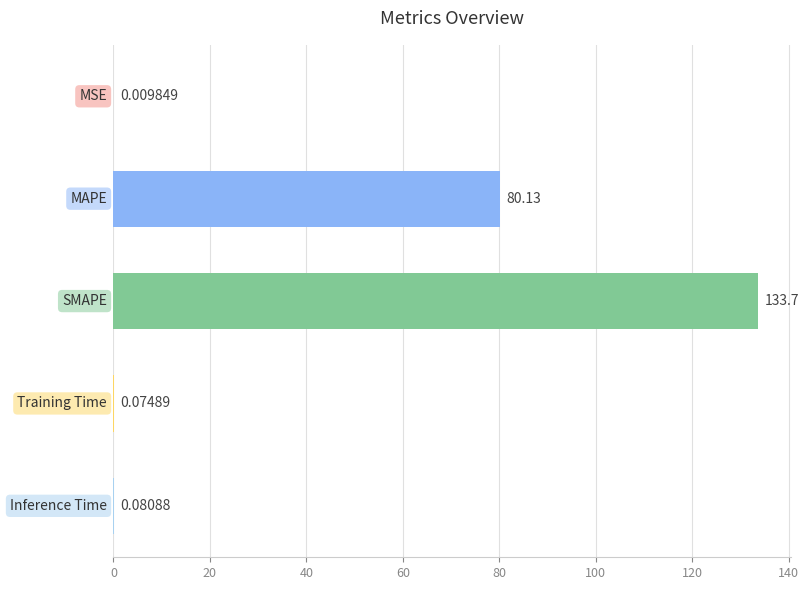

What is the sum of all values?

214.0